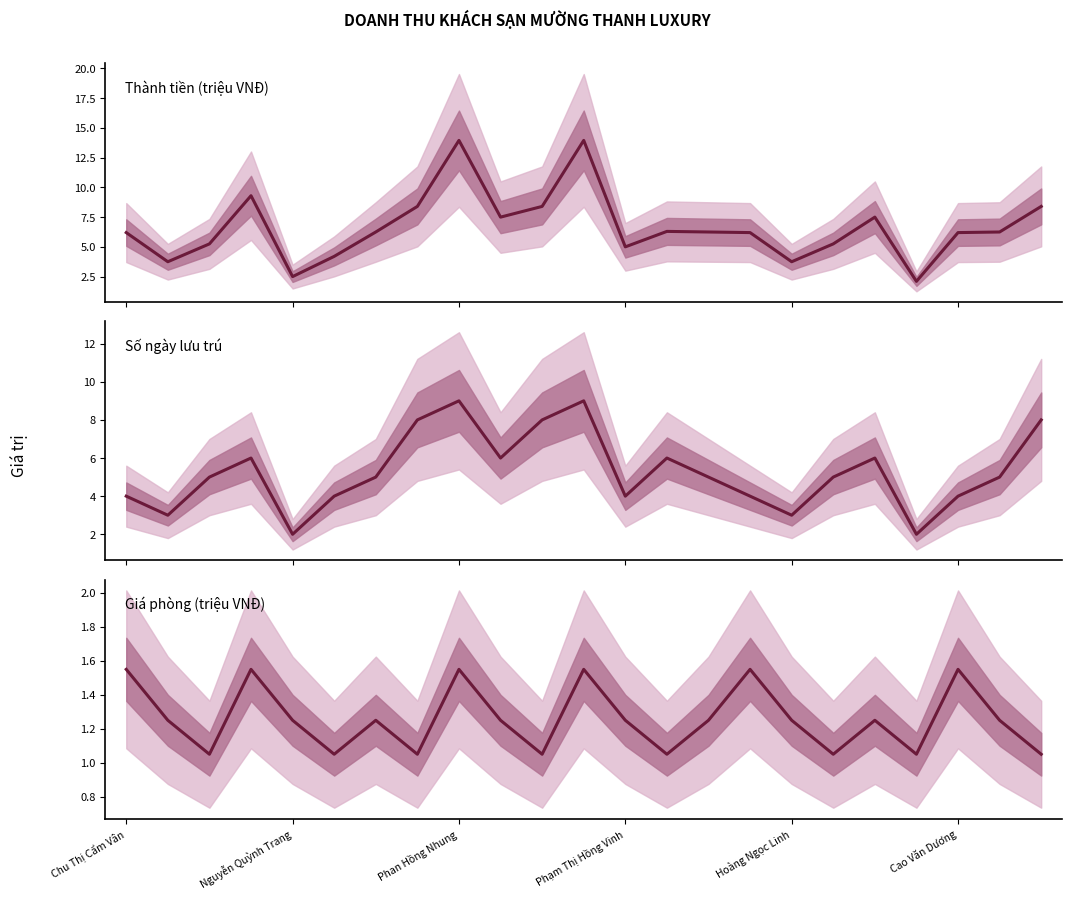

The value of Giá phòng (triệu VNĐ) at 21 is 2.0. True or false?

False